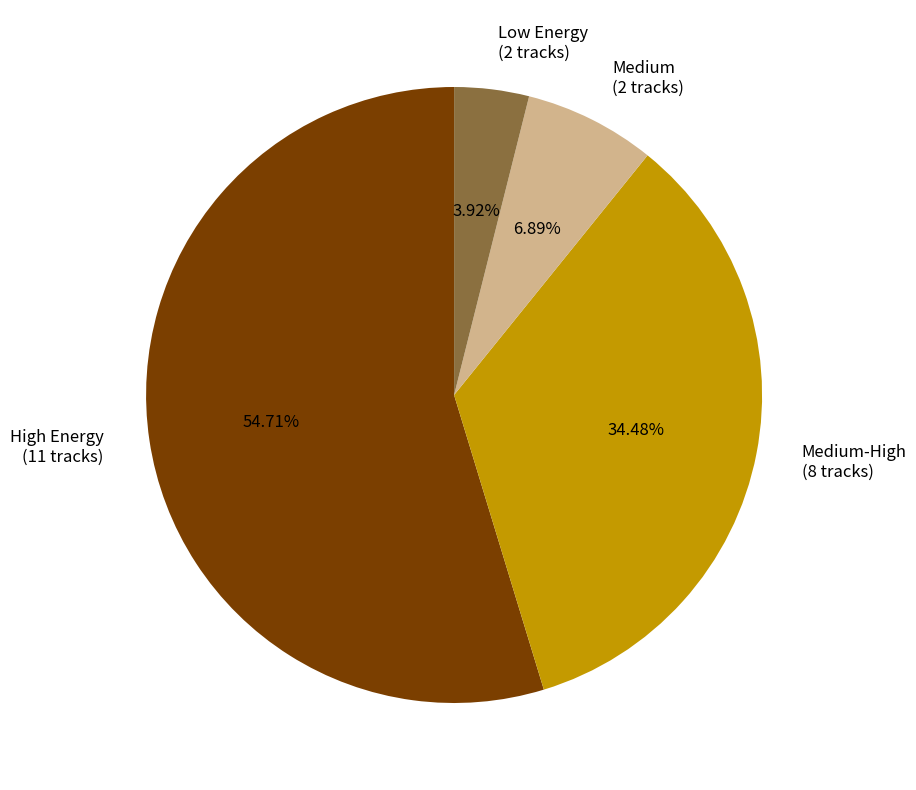

Is the sum of Medium (2 tracks) and Low Energy (2 tracks) greater than half?

No